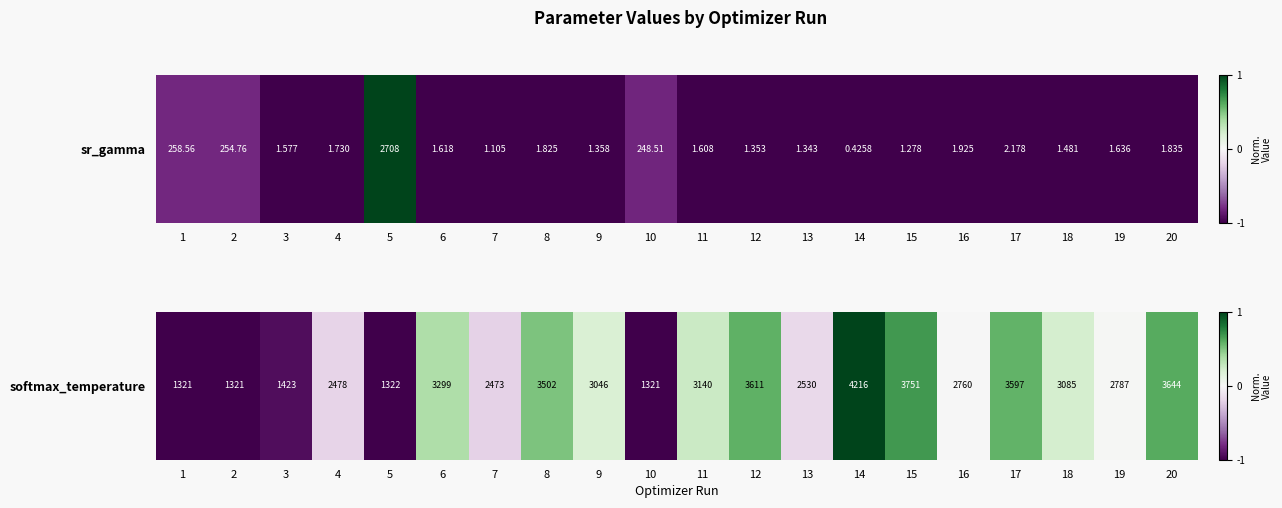

Count the number of values greater than 0.

11